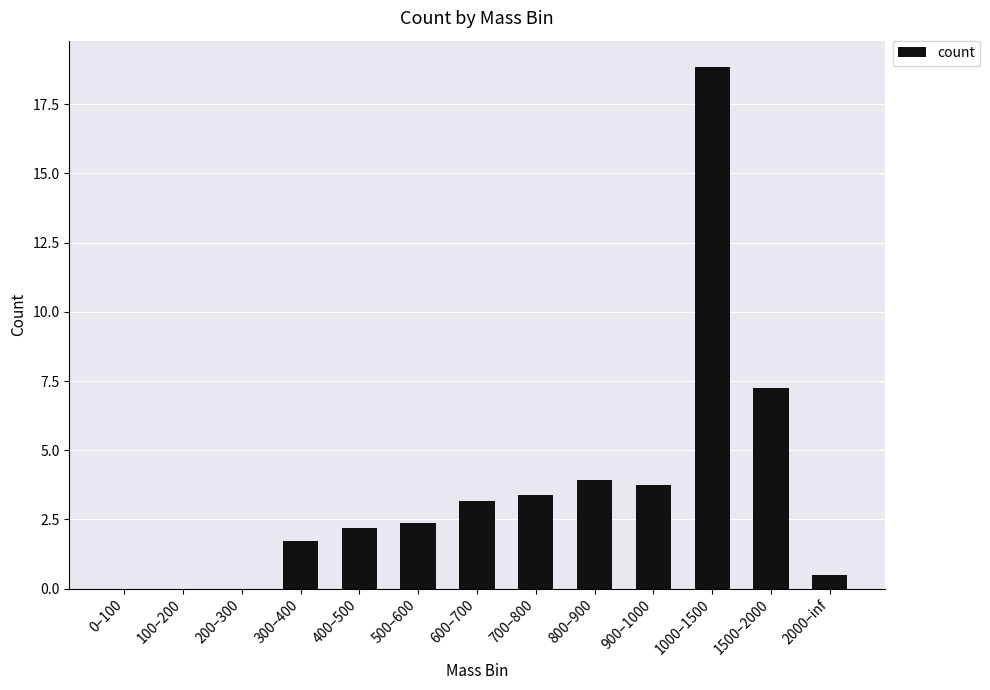

What is the greatest value displayed?

18.8